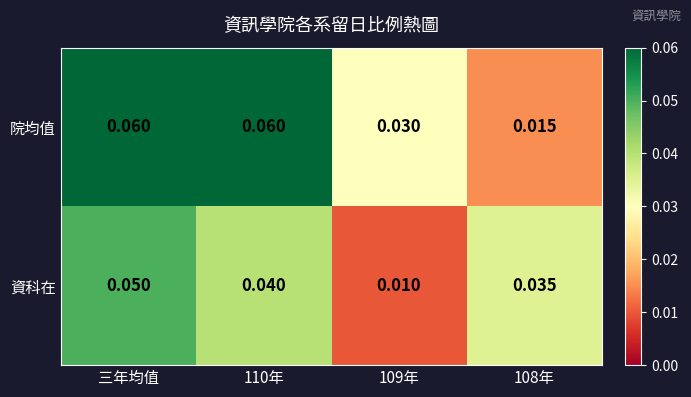

At which category is the sum across all series the highest?

三年均值